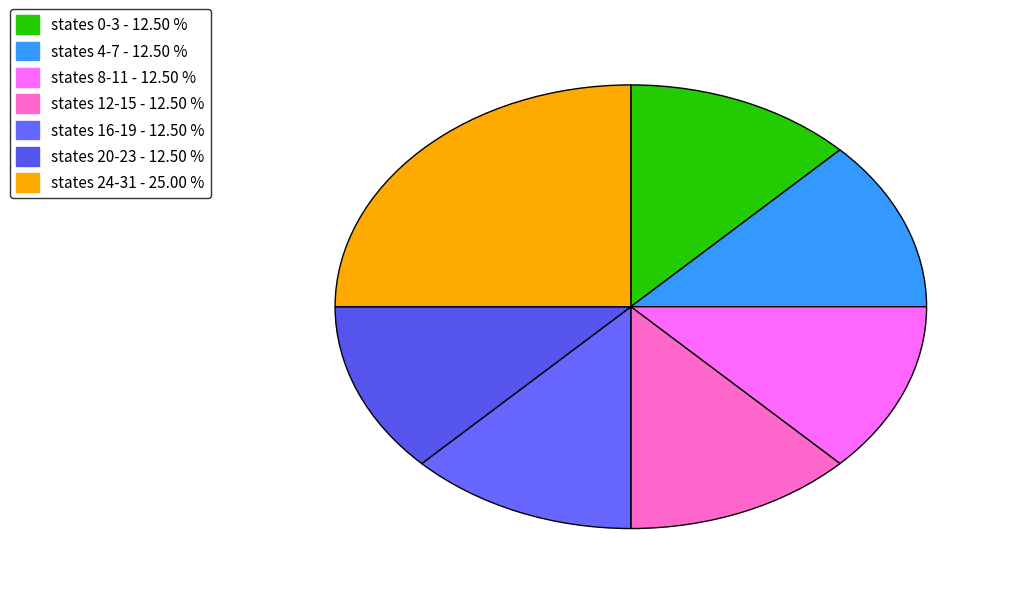

How many segments does this pie chart have?

7